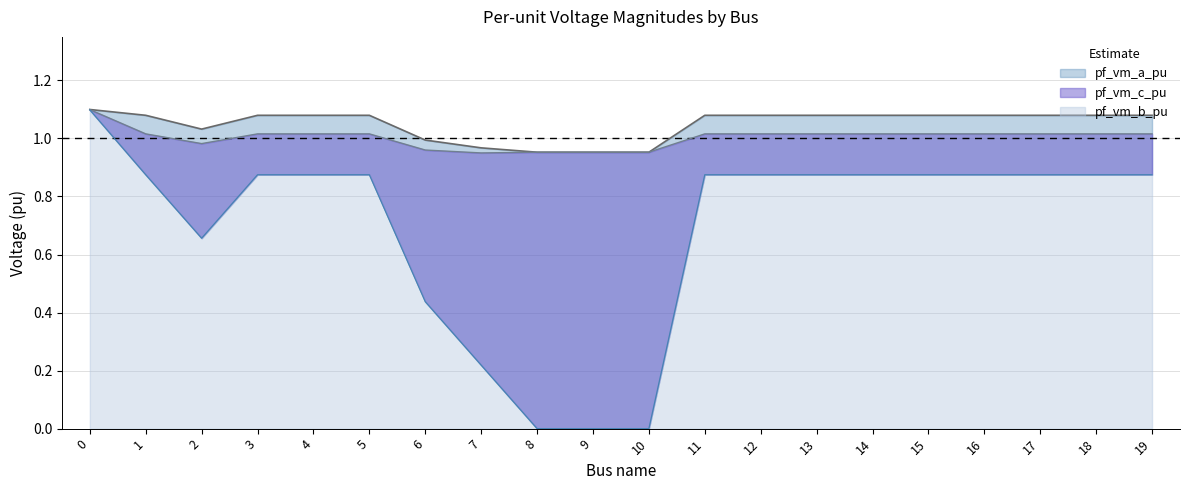

Is the value of pf_vm_b_pu at 7 greater than the value of pf_vm_c_pu at 1?

No